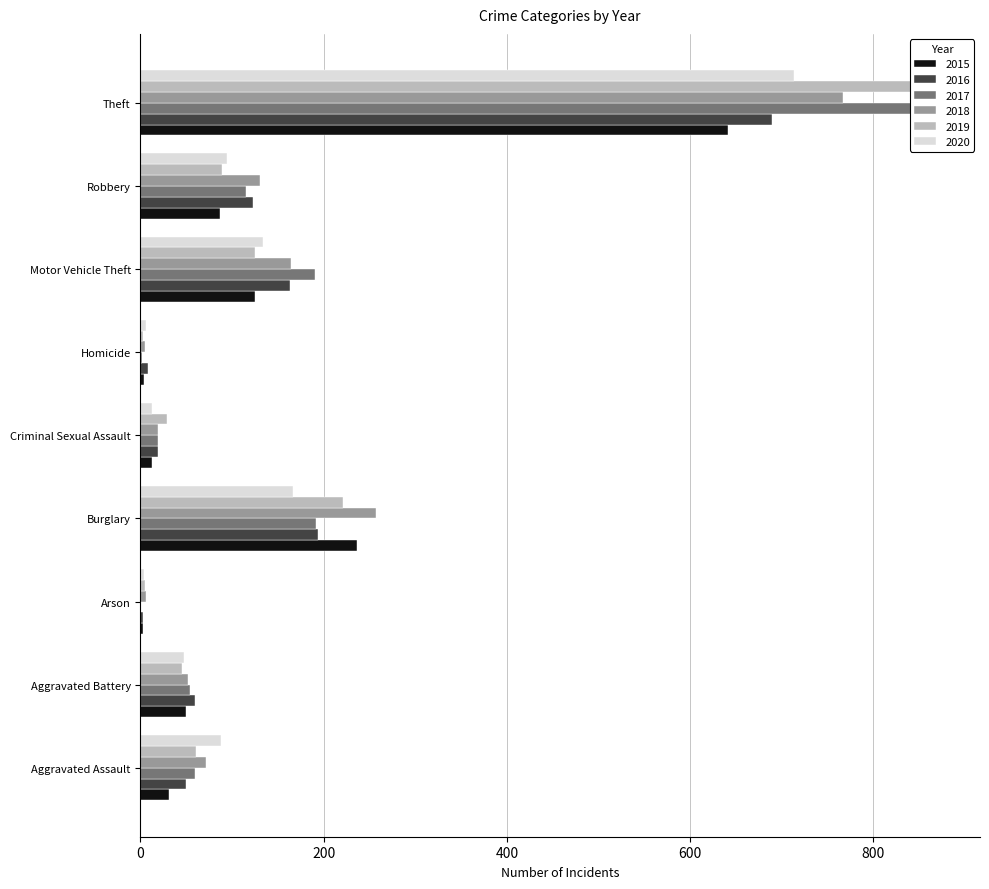

What is the value of the 2015 bar at the 7th from the left?

125